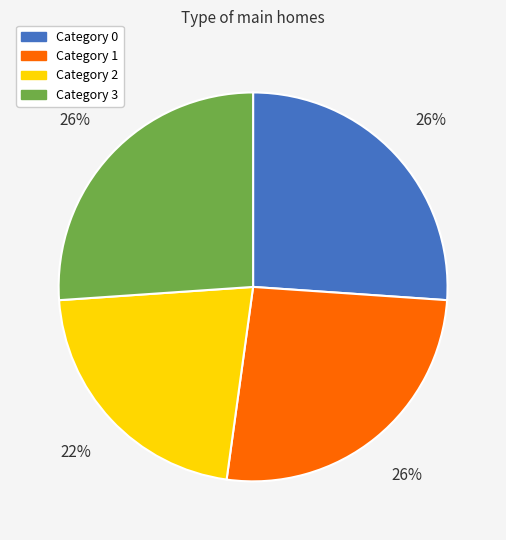

Is there any slice that represents more than half of the pie?

No